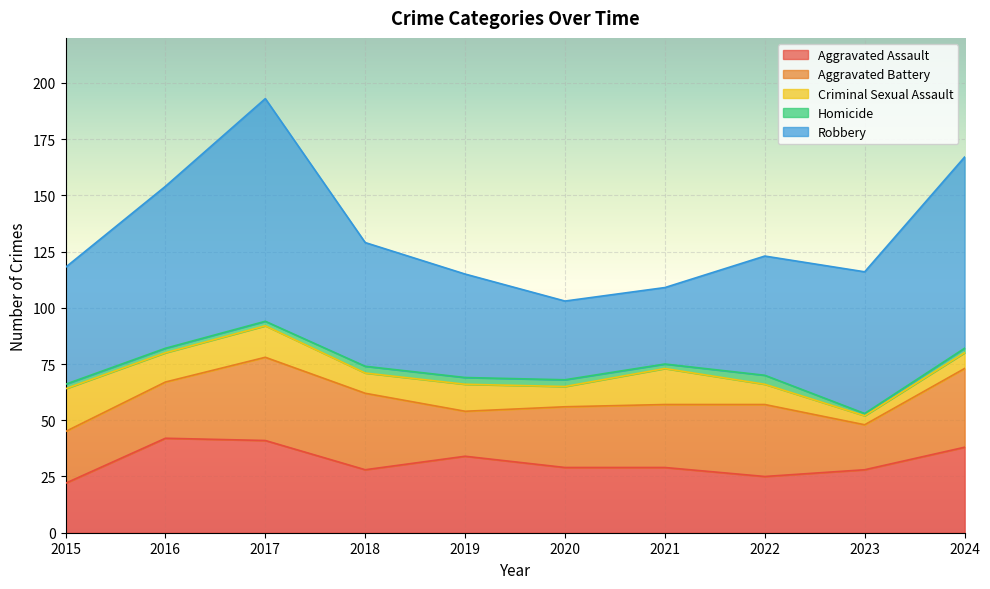

What value does the Homicide series have at 2024?

2